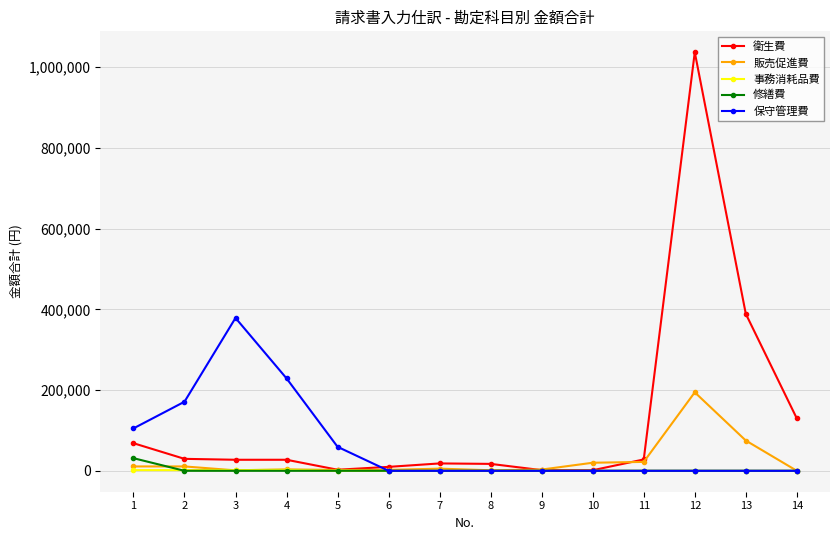

True or false: 衛生費 has more than 1 points higher than both neighbors.

True